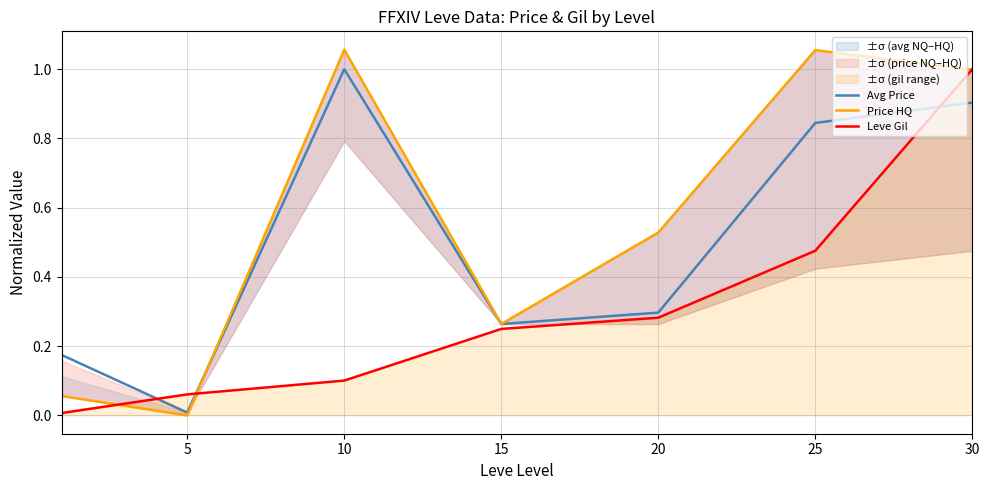

What is the approximate value of Avg Price at 15?

0.3